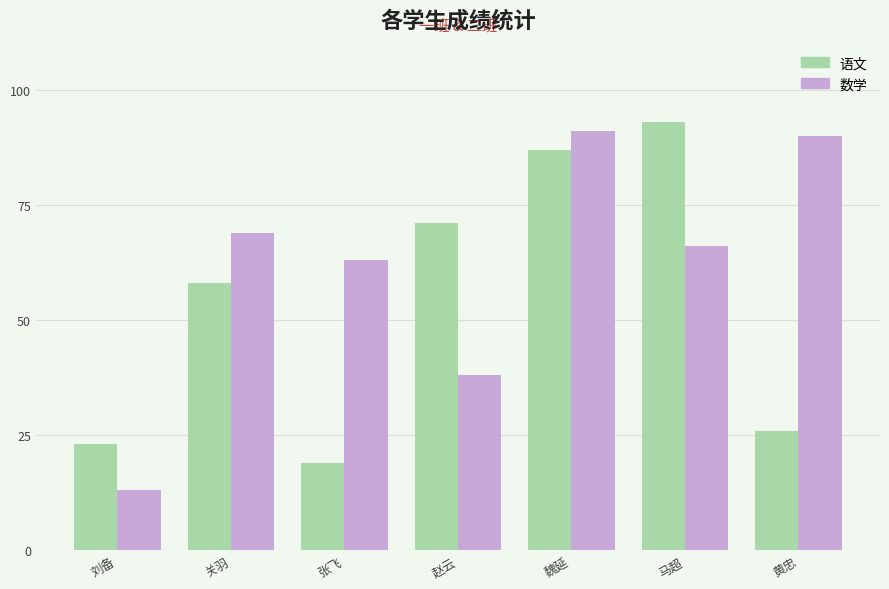

What is the sum of all 语文 values?

377